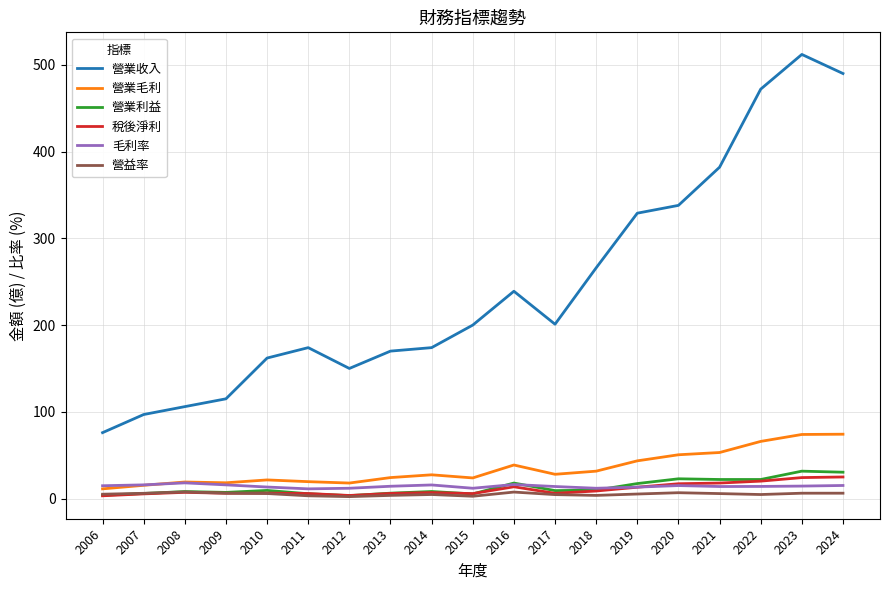

In 毛利率, how many points are higher than both neighbors (excluding endpoints)?

4